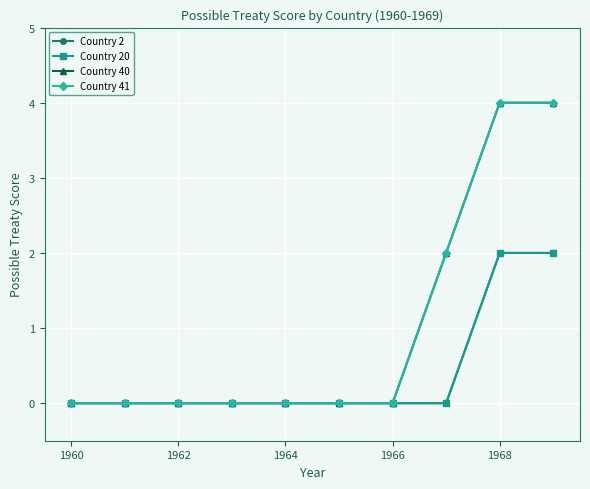

Does the chart have visible grid lines?

Yes